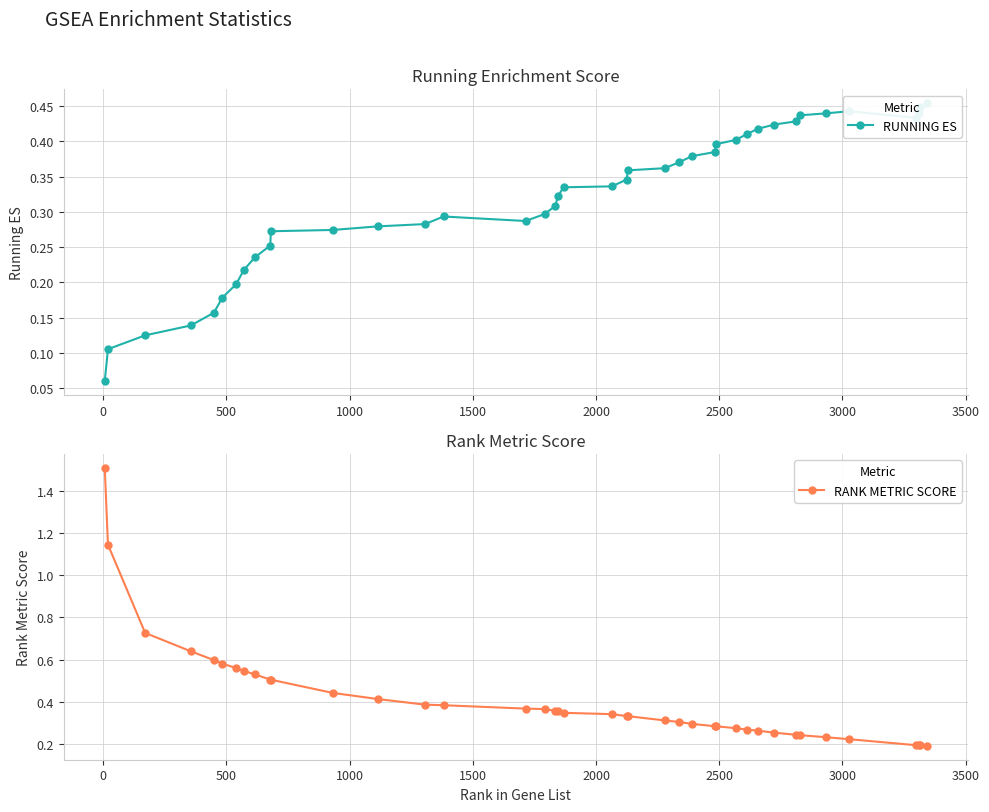

How many interior local valleys does the RUNNING ES series have?

2